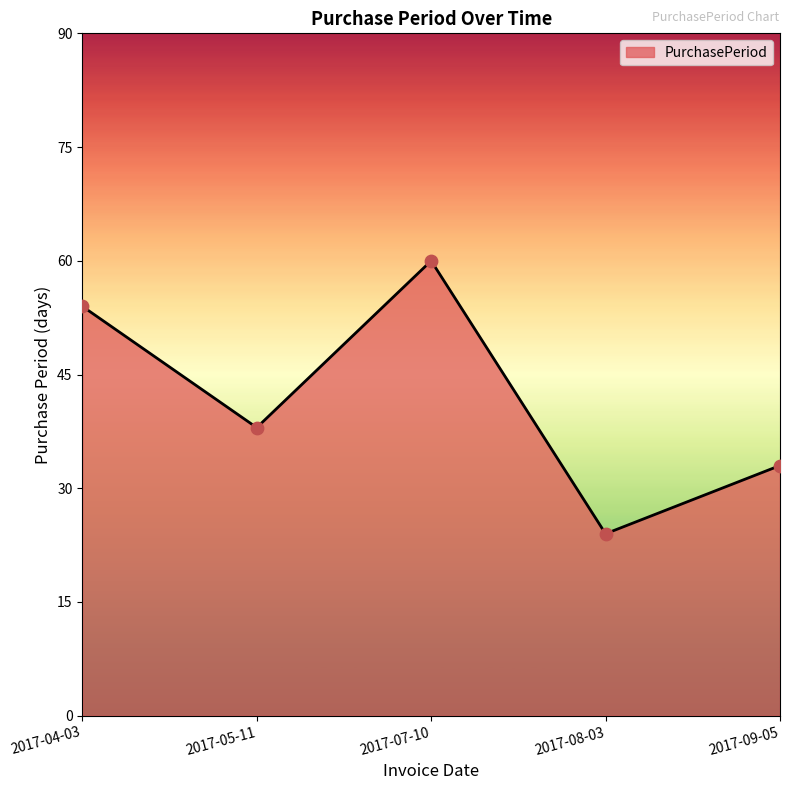

What is the change in value from 2017-04-03 to 2017-05-11?

-16